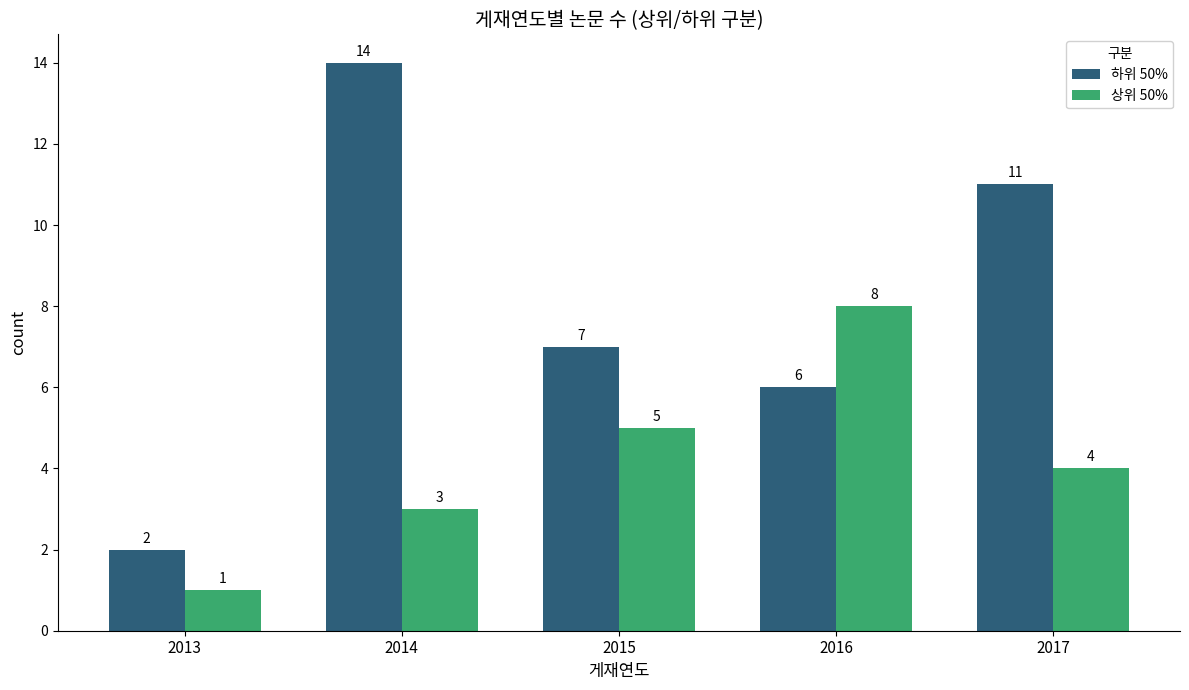

What is the average value of the 상위 50% series?

4